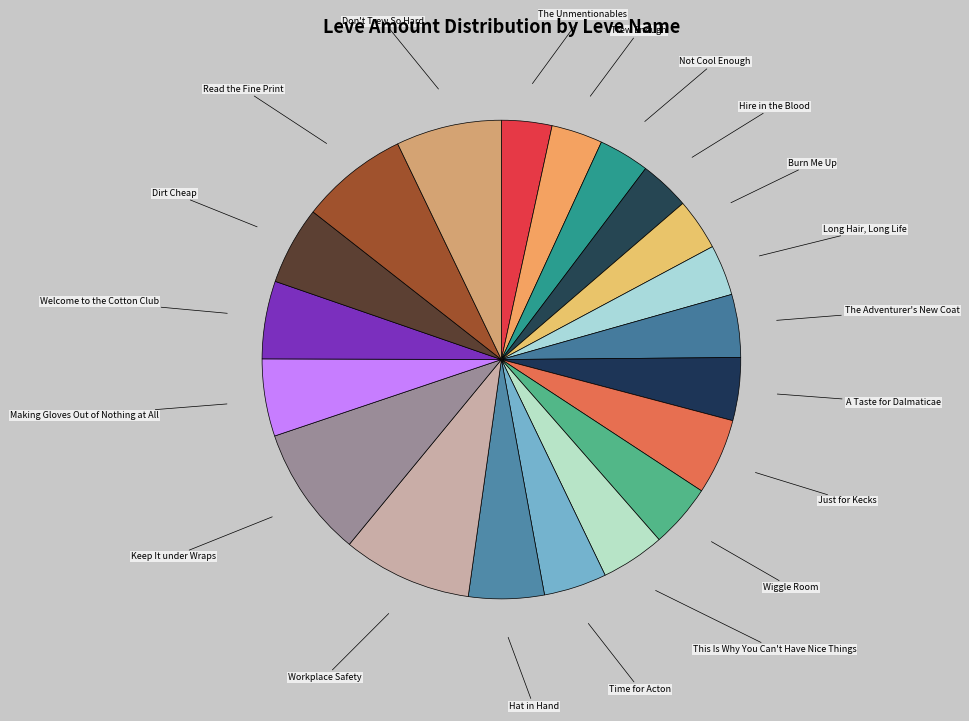

Combined, do Dirt Cheap and Hat in Hand account for over 50%?

No